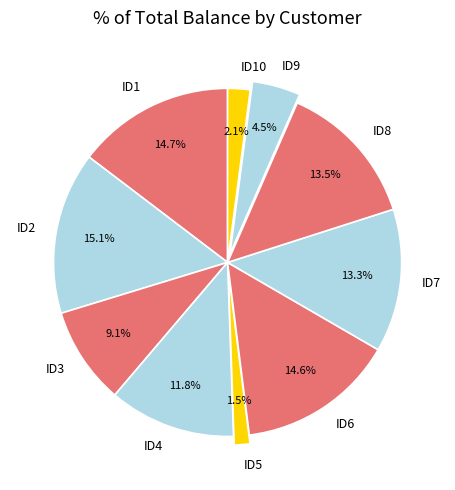

What percentage is the ID1 slice, to the nearest percent?

15%